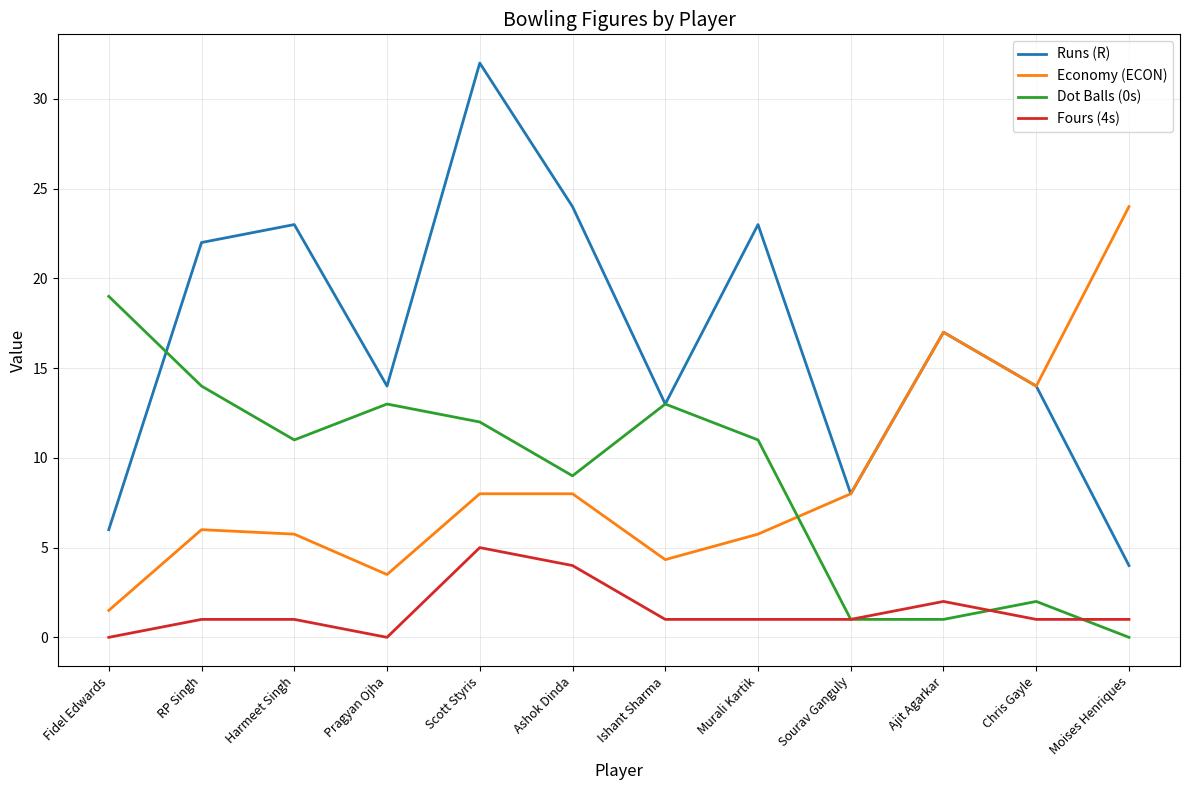

True or false: Runs (R) and Fours (4s) cross at least once.

False